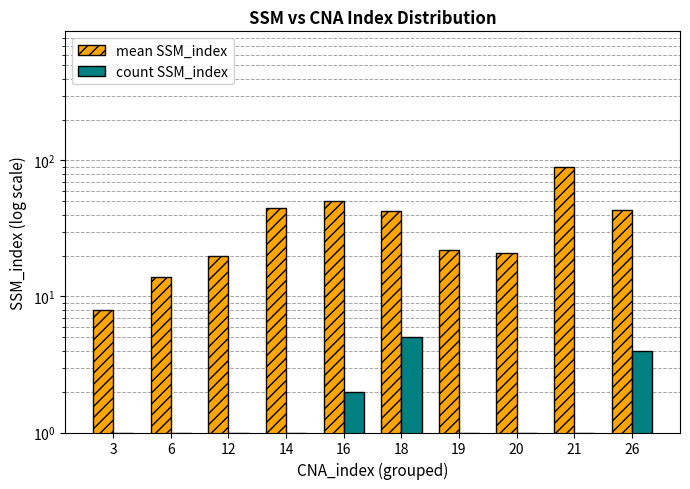

How many groups of bars are there?

10